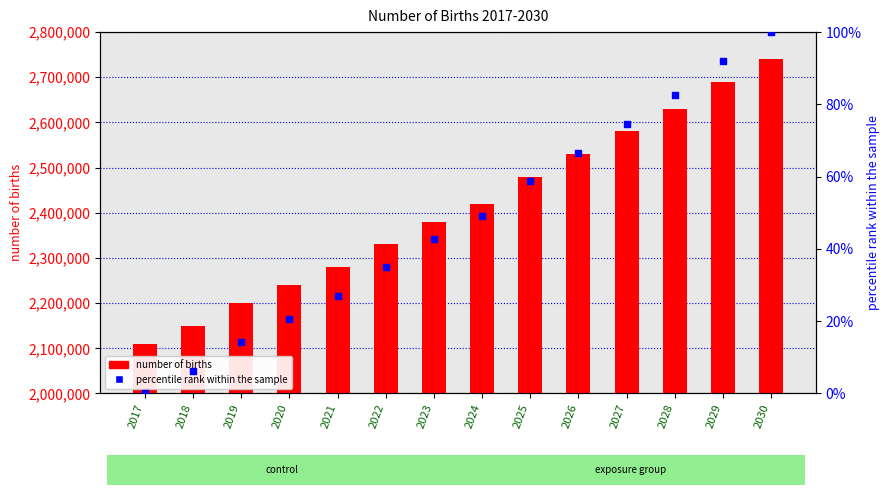

Which series reaches the maximum Y coordinate?

number of births